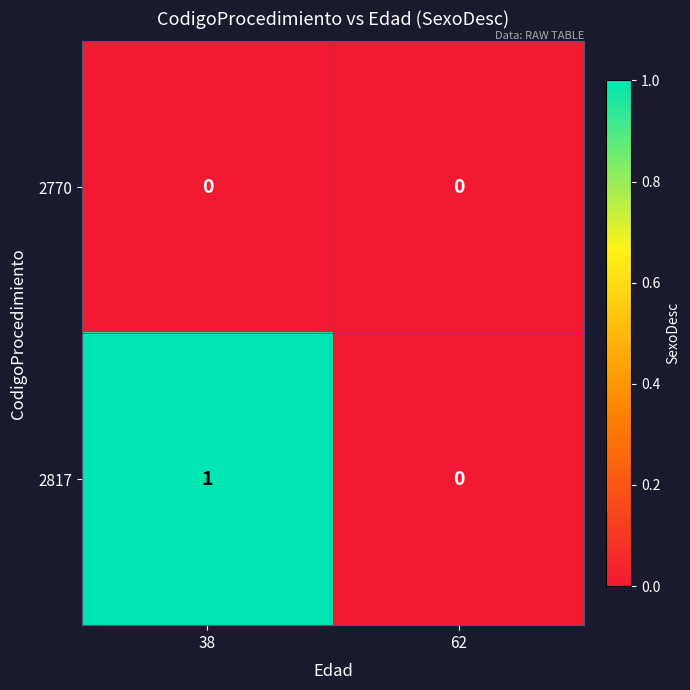

Which series changed the most between 38 and 62?

2817